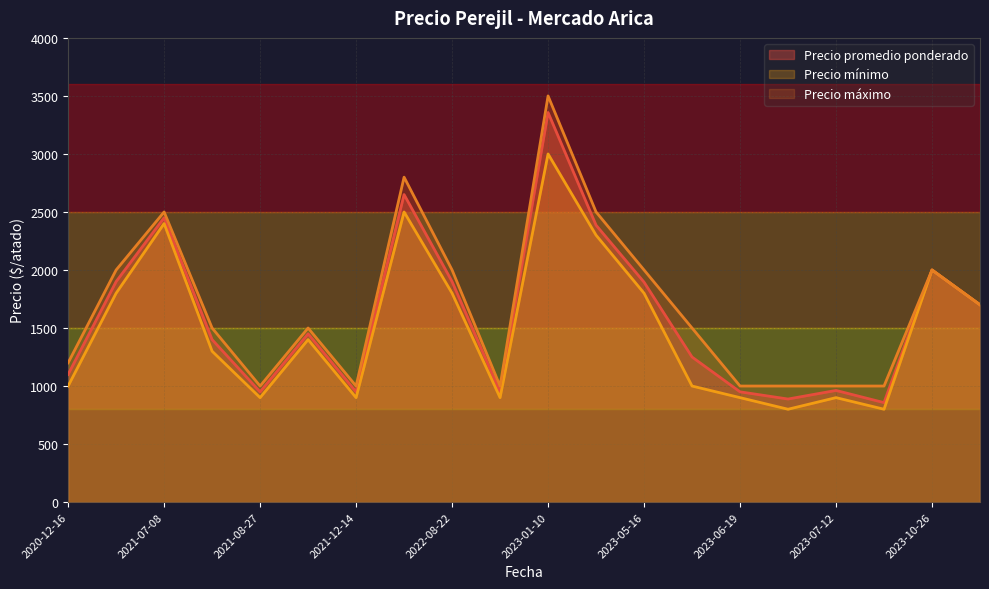

What is the minimum value shown in the chart?

800